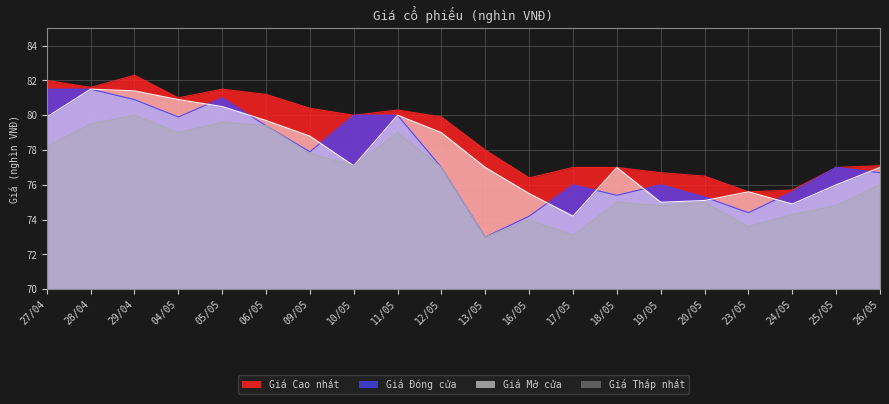

Which series has the largest range (max minus min)?

Giá Đóng cửa